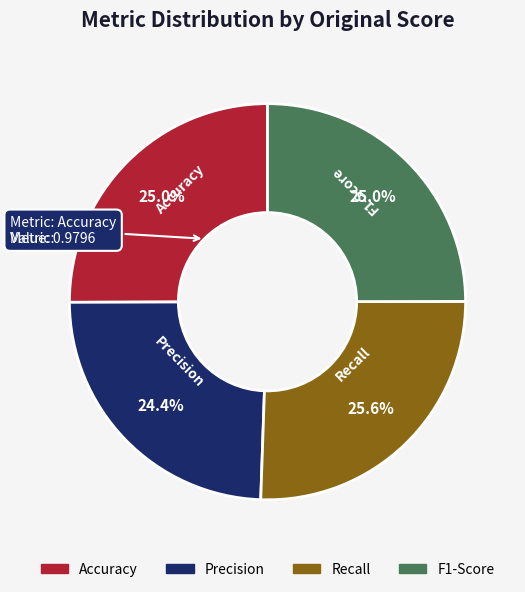

Which category has the smallest portion of the pie?

Precision